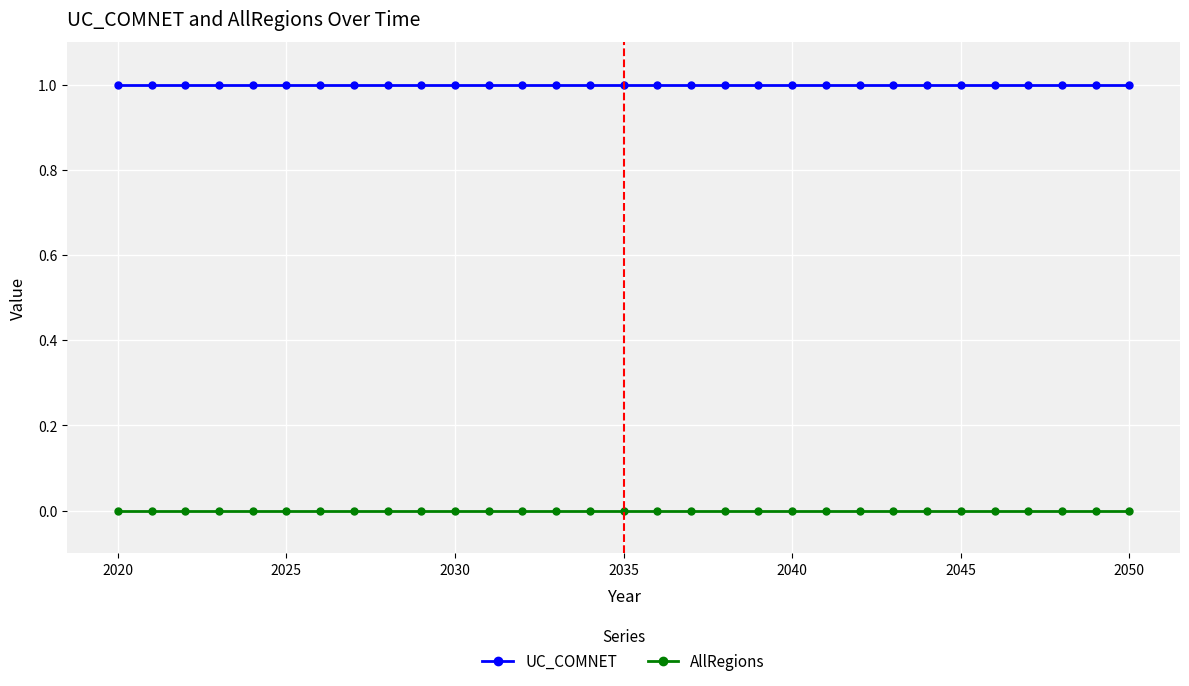

What is the sum of all UC_COMNET values?

31